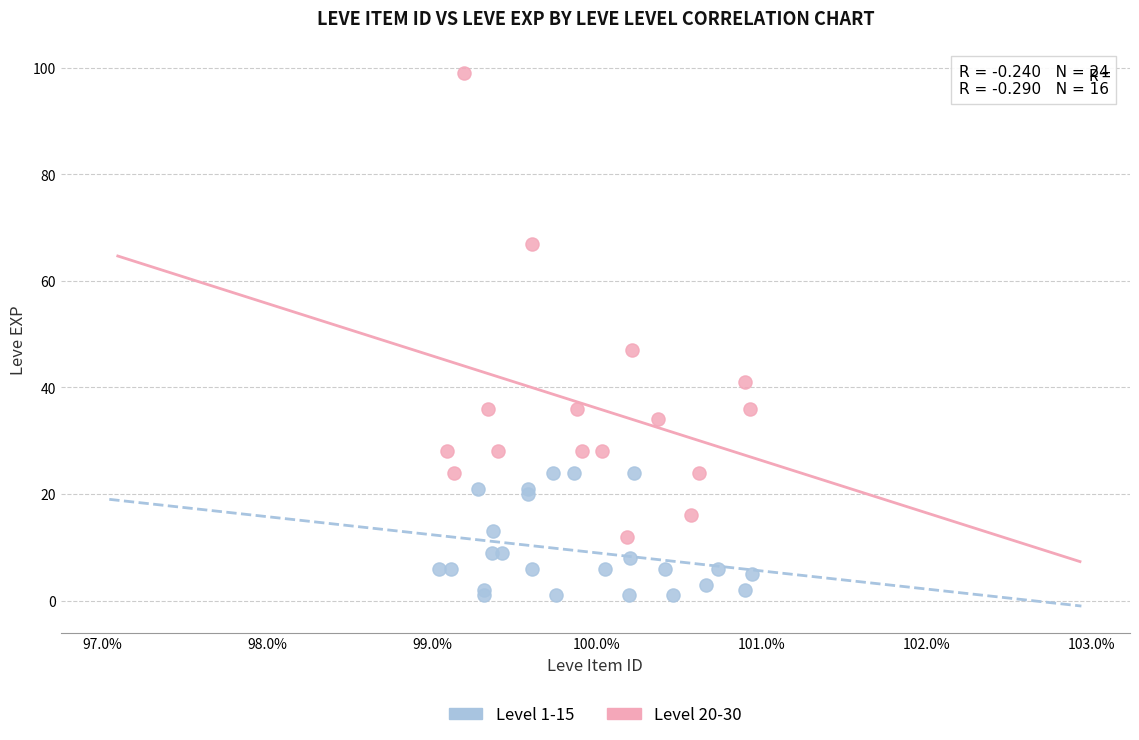

Which series has the largest Y range (max minus min)?

Level 20-30